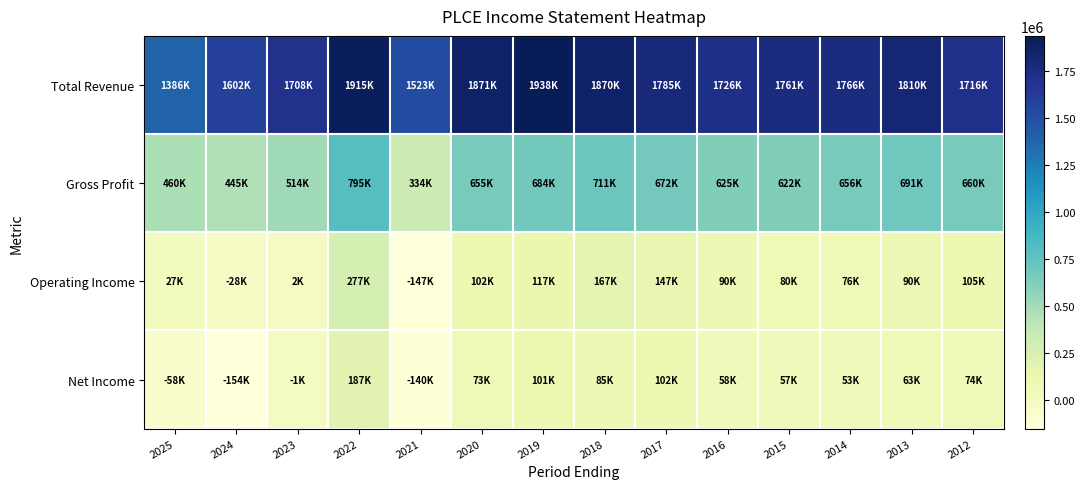

Reading left to right, transcribe all the data shown in this chart.

Total Revenue: 2025=1386300	2024=1602500	2023=1708500	2022=1915400	2021=1522600	2020=1870700	2019=1938100	2018=1870300	2017=1785300	2016=1725800	2015=1761300	2014=1765800	2013=1809500	2012=1715900
Gross Profit: 2025=459500	2024=445300	2023=514200	2022=794700	2021=333900	2020=655300	2019=683600	2018=711400	2017=671600	2016=625100	2015=622300	2014=655500	2013=691400	2012=659600
Operating Income: 2025=27300	2024=-27700	2023=1700	2022=277200	2021=-146900	2020=102400	2019=117400	2018=166700	2017=147400	2016=90100	2015=80000	2014=76300	2013=89700	2012=105400
Net Income: 2025=-57800	2024=-154500	2023=-1100	2022=187200	2021=-140400	2020=73300	2019=101000	2018=84700	2017=102300	2016=57900	2015=56900	2014=53000	2013=63200	2012=74300